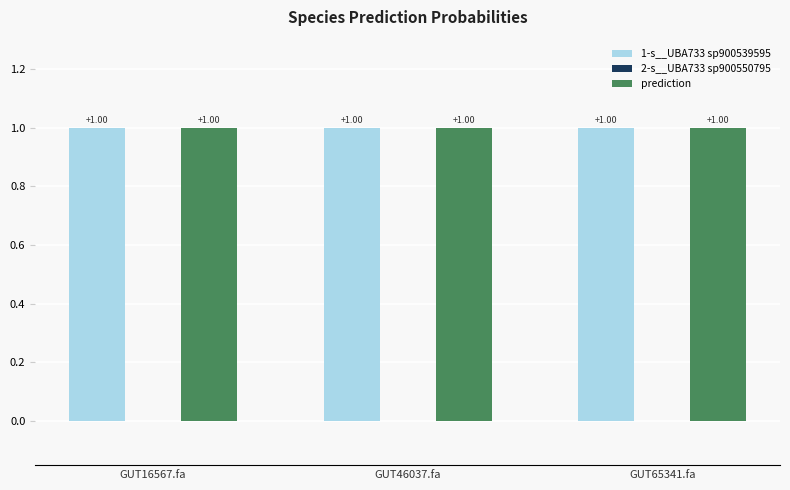

What is the sum of the 1-s__UBA733 sp900539595 values at GUT16567.fa and GUT46037.fa?

2.0